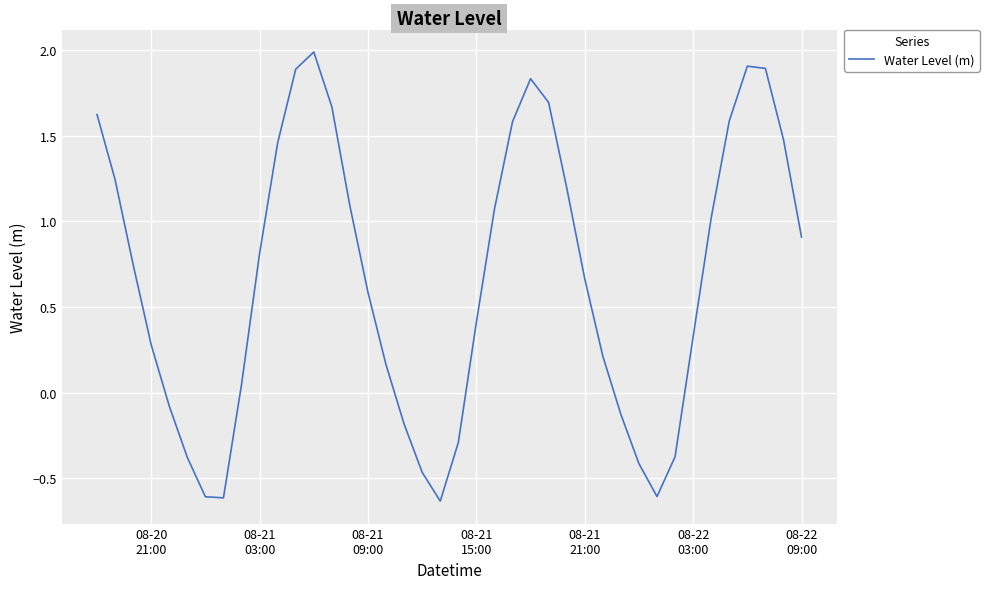

How many positive values are there?

28